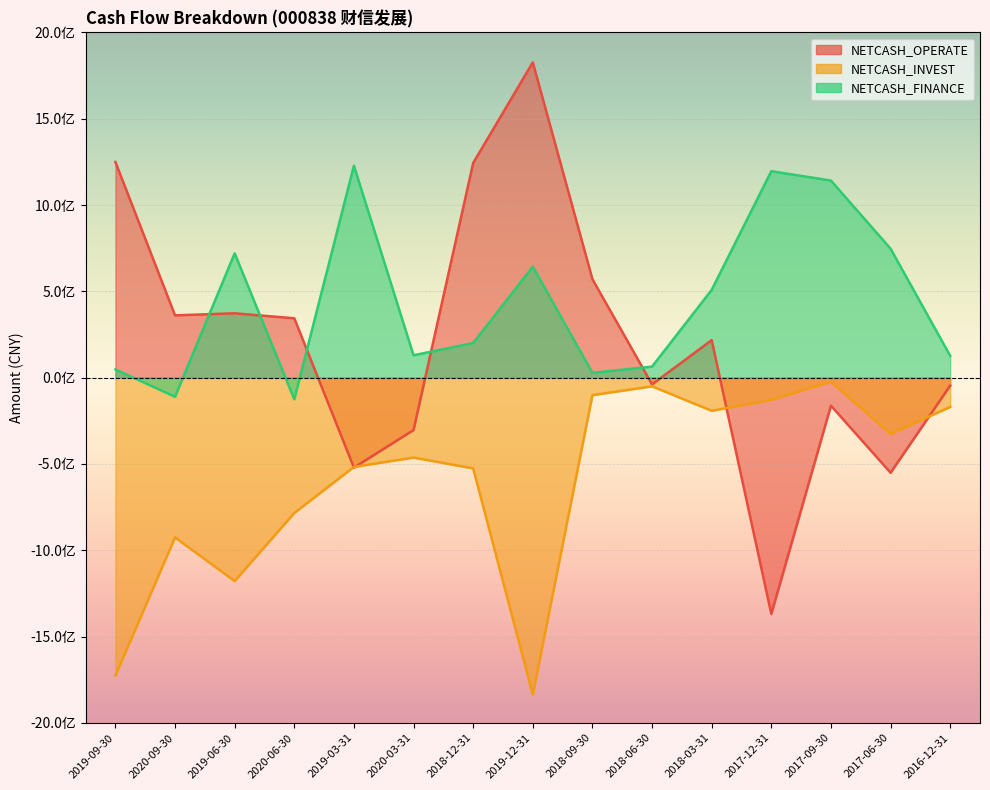

What is the maximum value for NETCASH_OPERATE?

1826484238.3